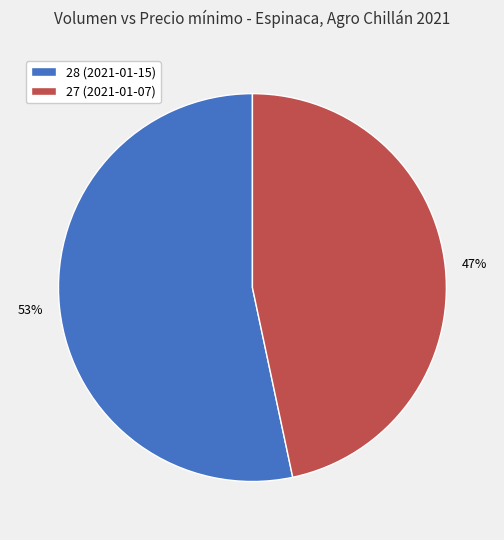

Between 27 and 28, which is larger?

28